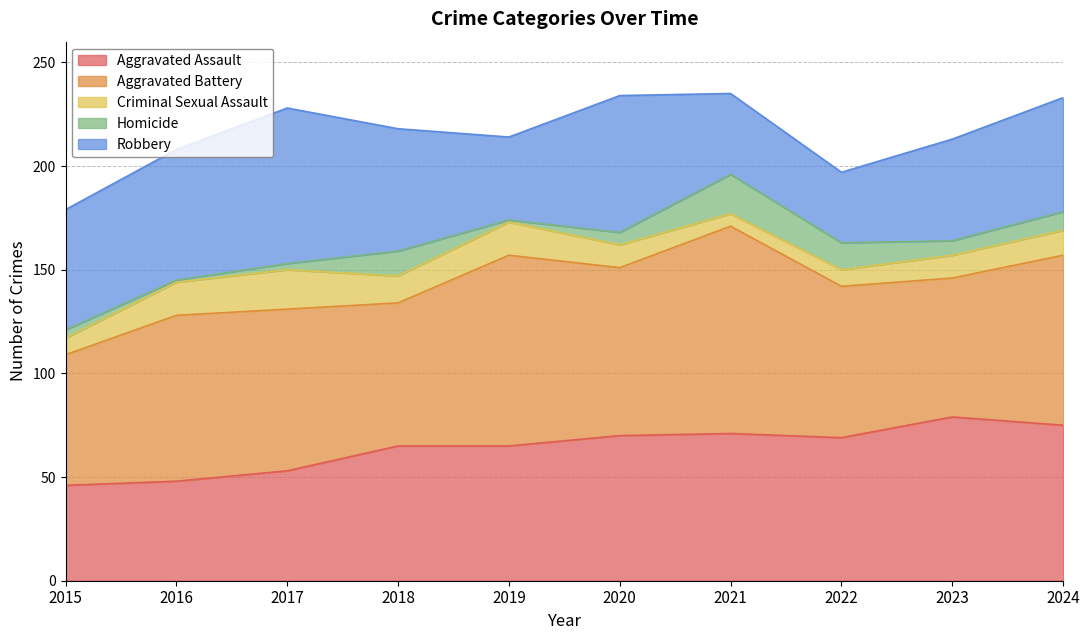

Does the chart have visible grid lines?

Yes